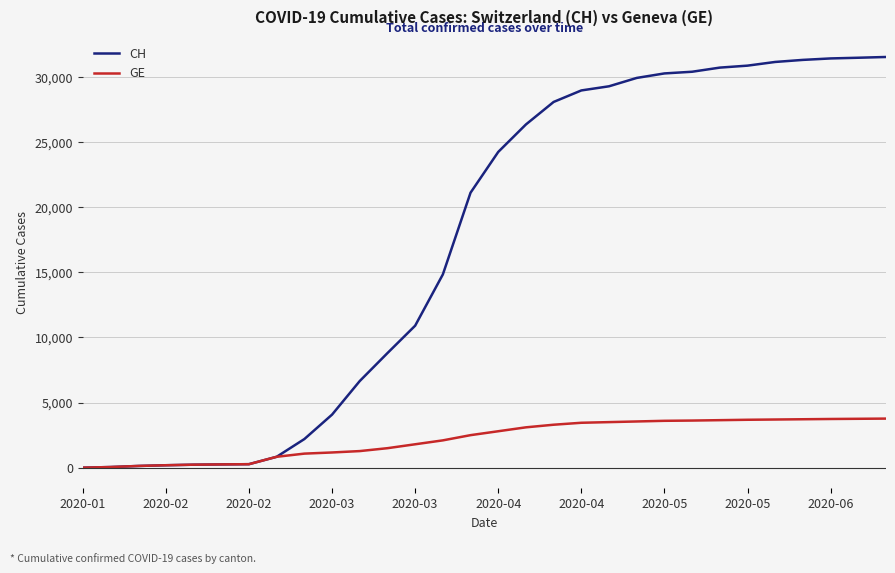

Which series has the largest total across all categories?

CH